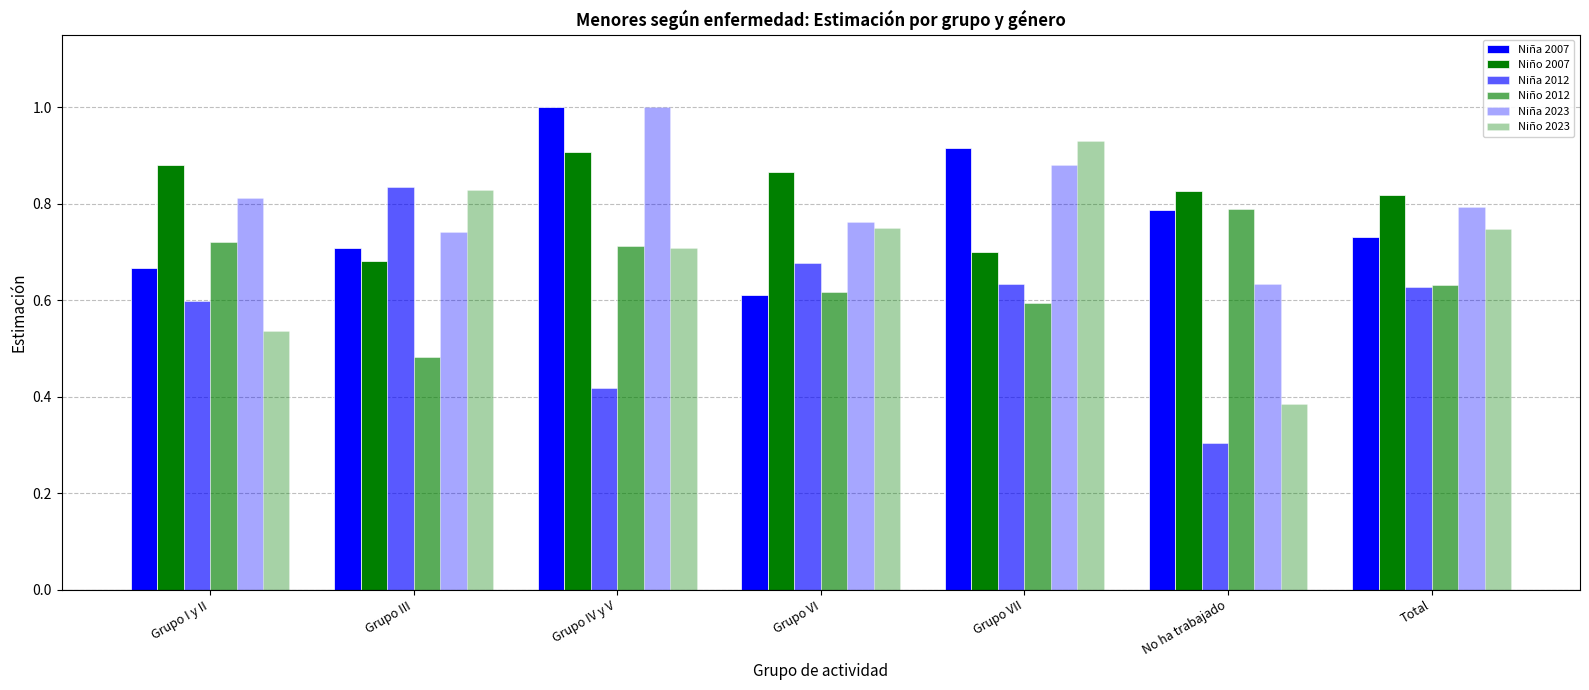

The value of Niña 2023 at No ha trabajado is 0.4. True or false?

False